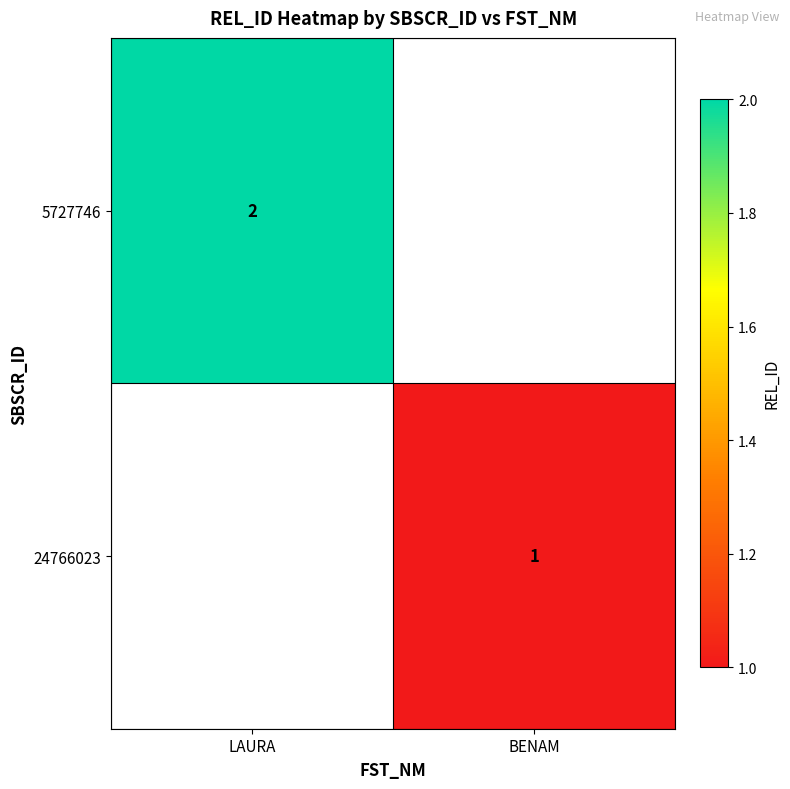

Is it true that 5727746 equals 2 at LAURA?

True